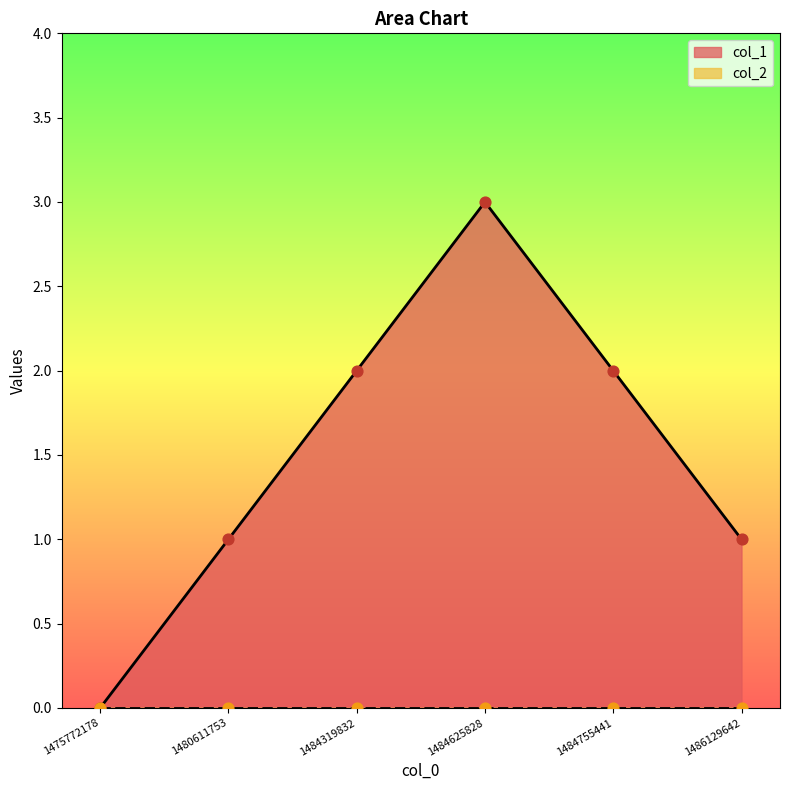

What is the ratio of the value at 1484319832 to the value at 1484755441?

1.0